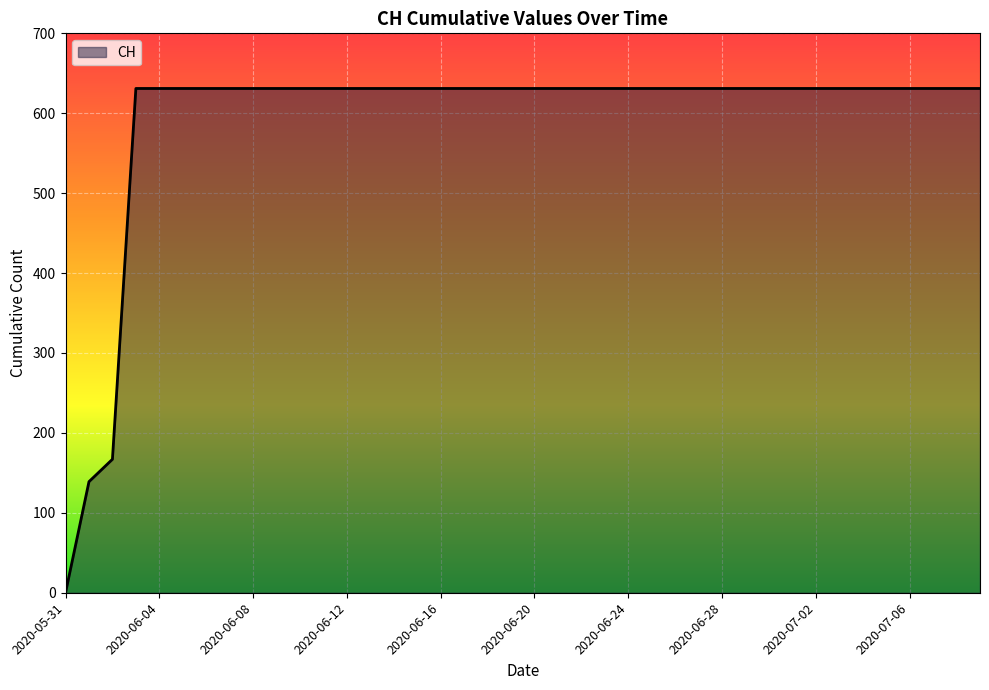

What is the difference between the maximum and minimum values?

631